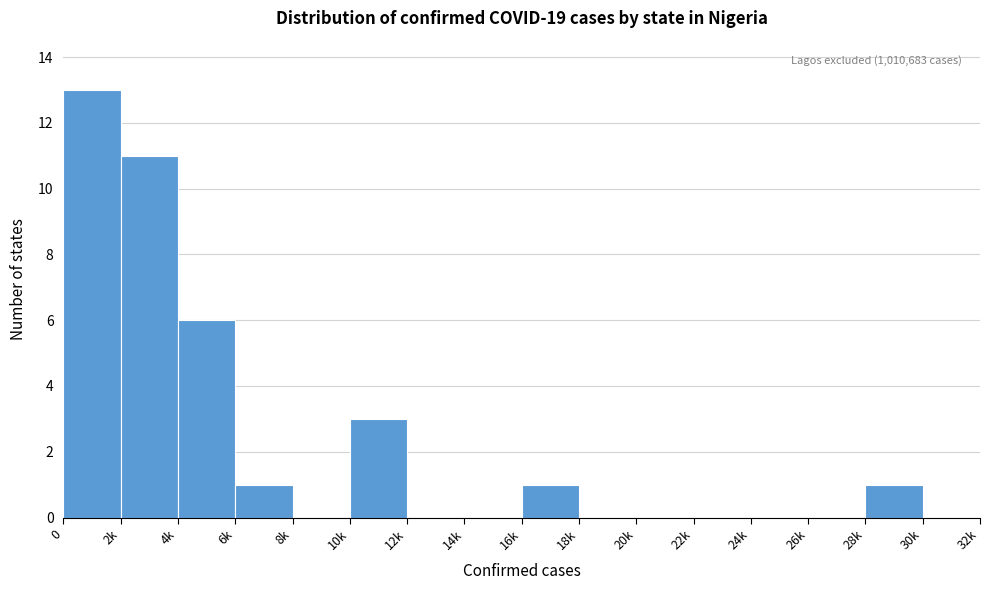

Reading left to right, what are all the values shown in this chart?

0=13	2k=11	4k=6	6k=1	8k=0	10k=3	12k=0	14k=0	16k=1	18k=0	20k=0	22k=0	24k=0	26k=0	28k=1	30k=0